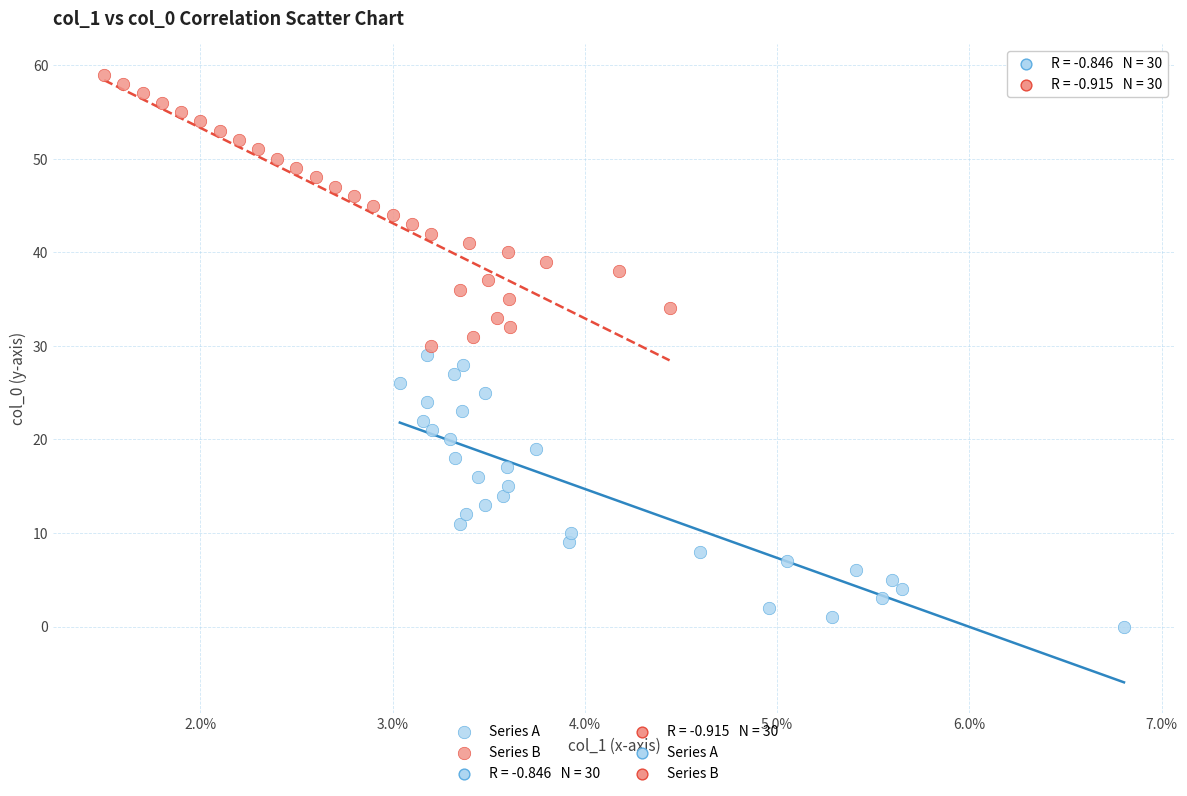

Which series contains the highest Y value?

Series B